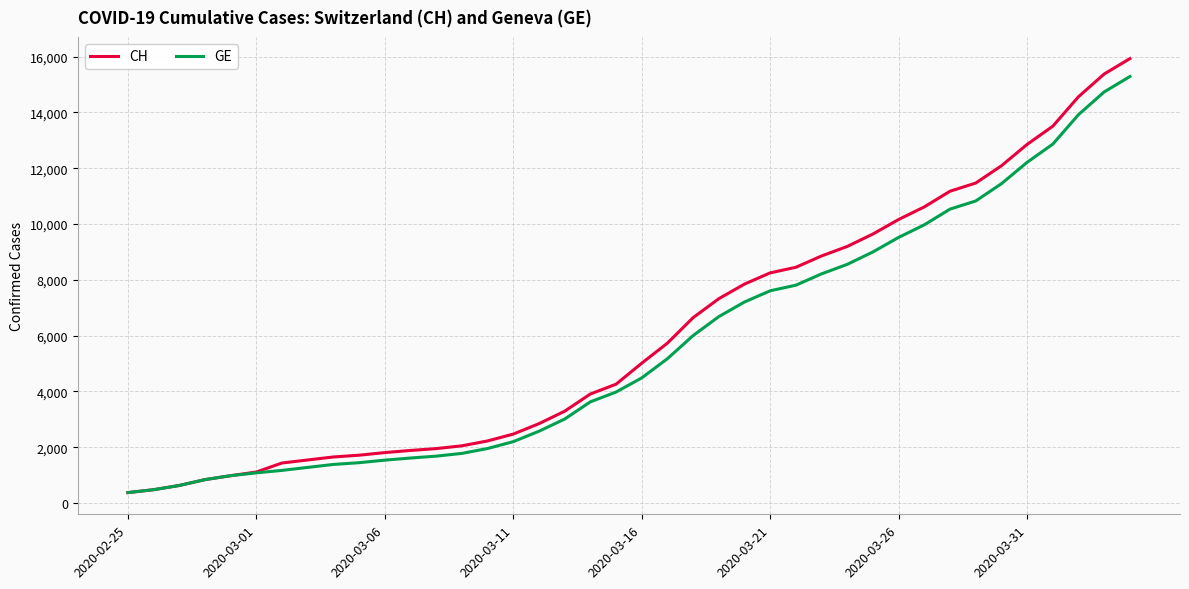

What is the minimum value for CH?

375